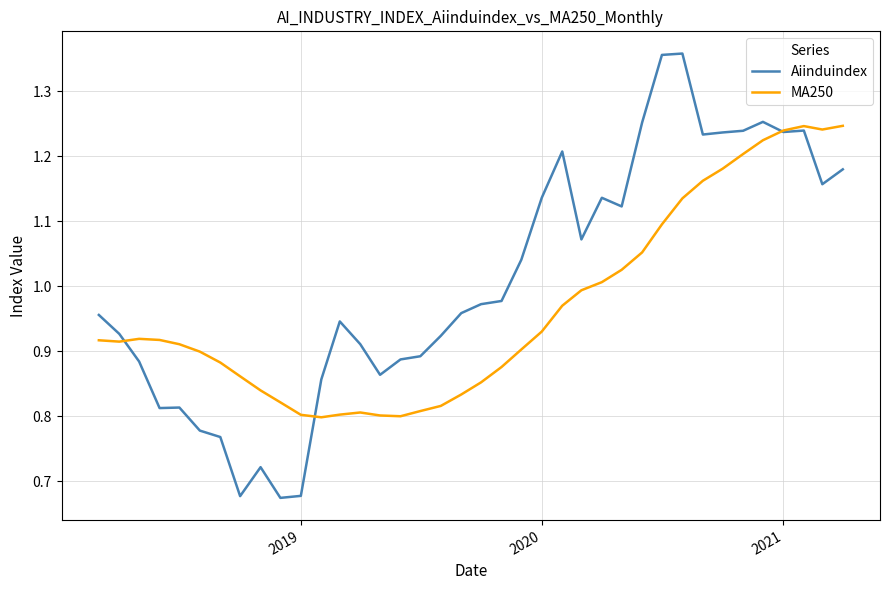

Which series has the largest range (max minus min)?

Aiinduindex